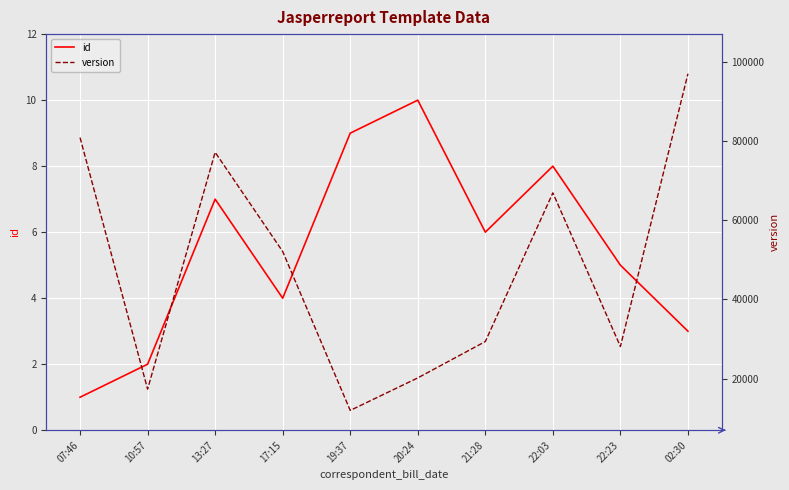

What position from the right is 13:27?

8